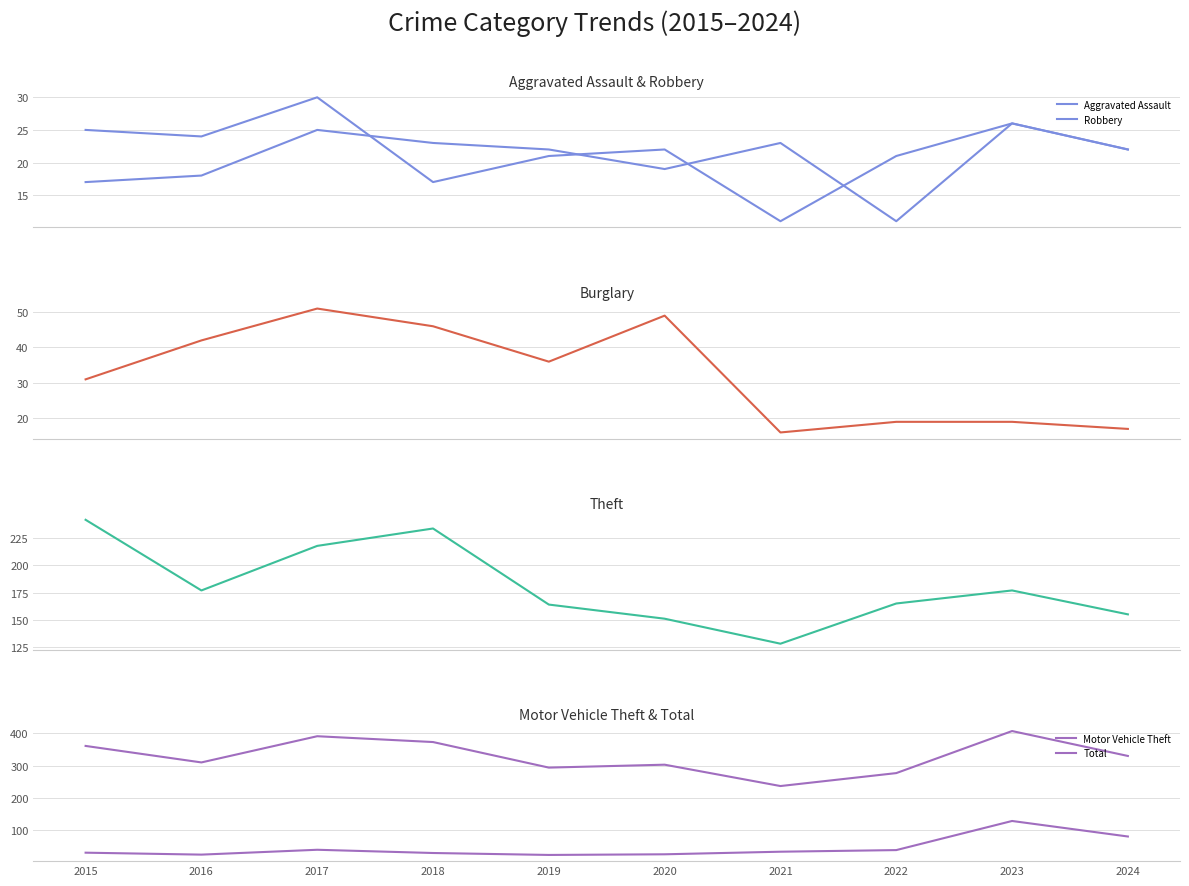

True or false: Total and Robbery cross at least once.

False